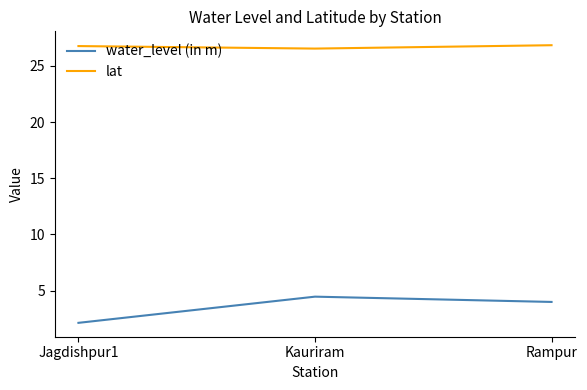

Reading right to left, list all the values displayed in this chart.

water_level (in m): 4.0	4.5	2.1
lat: 26.8	26.5	26.8